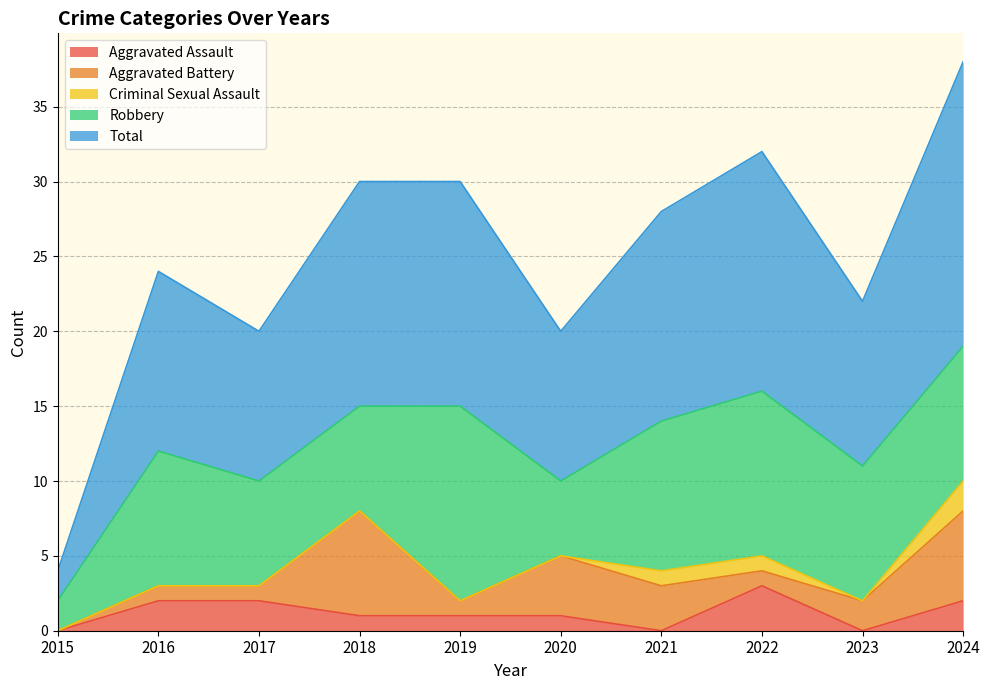

True or false: Total and Aggravated Assault intersect in this chart.

False